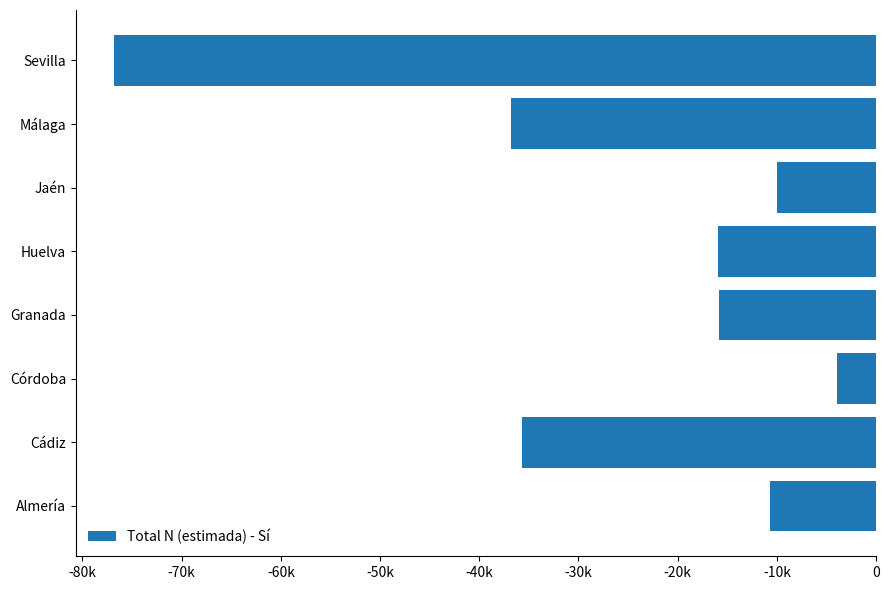

Are the bars horizontal?

Yes